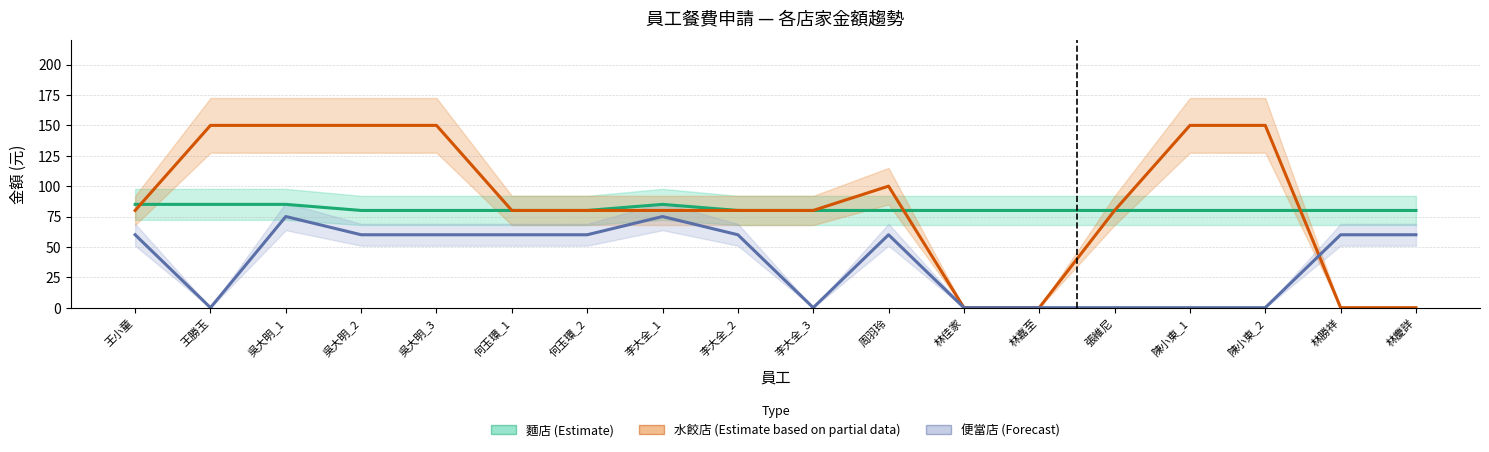

Which series has the largest range (max minus min)?

水餃店 (Estimate based on partial data)